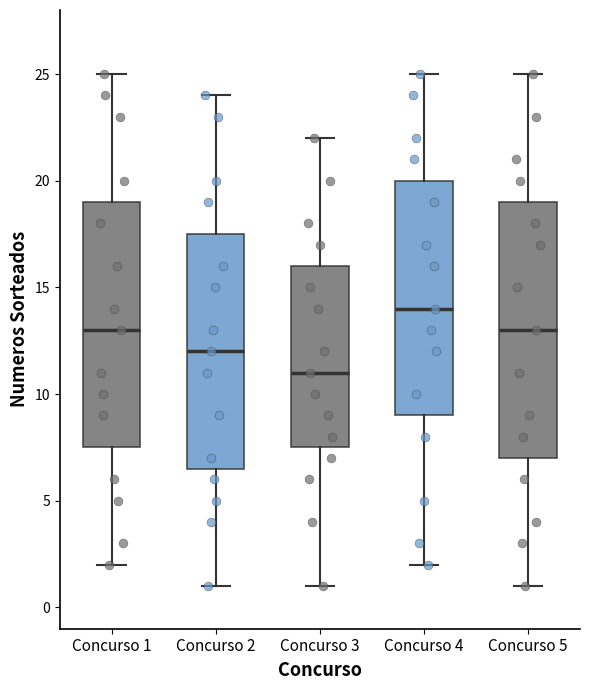

Reading left to right, transcribe this box plot: for each box, give where its median line is, the range the box spans, and where its two whiskers end, as read against the y-axis. The values are not printed on the chart, so give them approximately, as read against the axis.

Concurso 1: median 13.0, box 7.5 to 19.0, whiskers 2.0 to 25.0
Concurso 2: median 12.0, box 6.5 to 17.5, whiskers 1.0 to 24.0
Concurso 3: median 11.0, box 7.5 to 16.0, whiskers 1.0 to 22.0
Concurso 4: median 14.0, box 9.0 to 20.0, whiskers 2.0 to 25.0
Concurso 5: median 13.0, box 7.0 to 19.0, whiskers 1.0 to 25.0